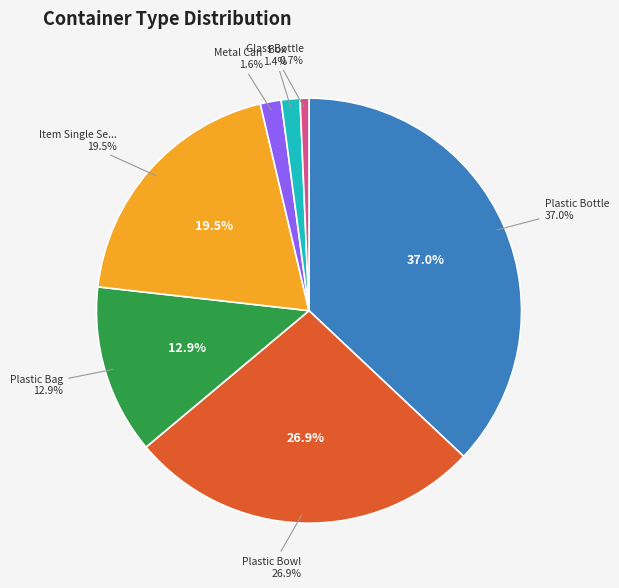

Between Plastic Bag and Metal Can, which is larger?

Plastic Bag